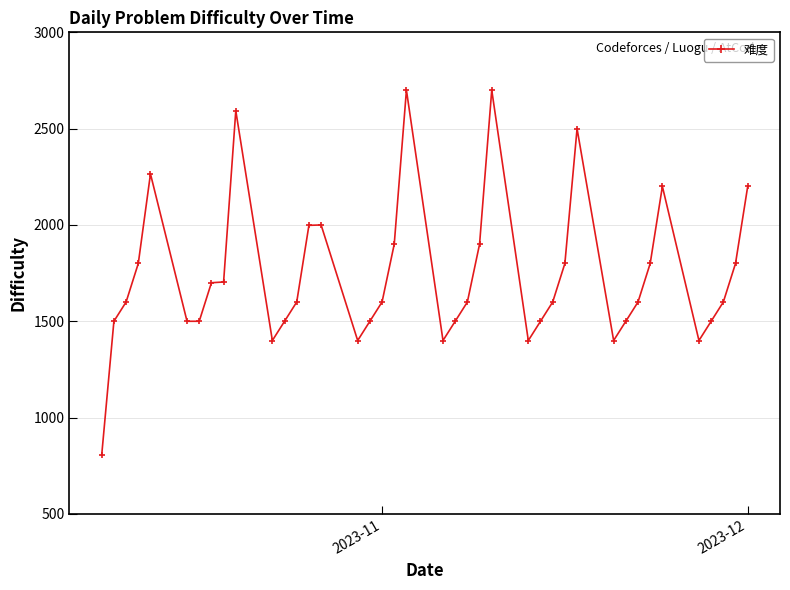

How many values are below 1600?

16